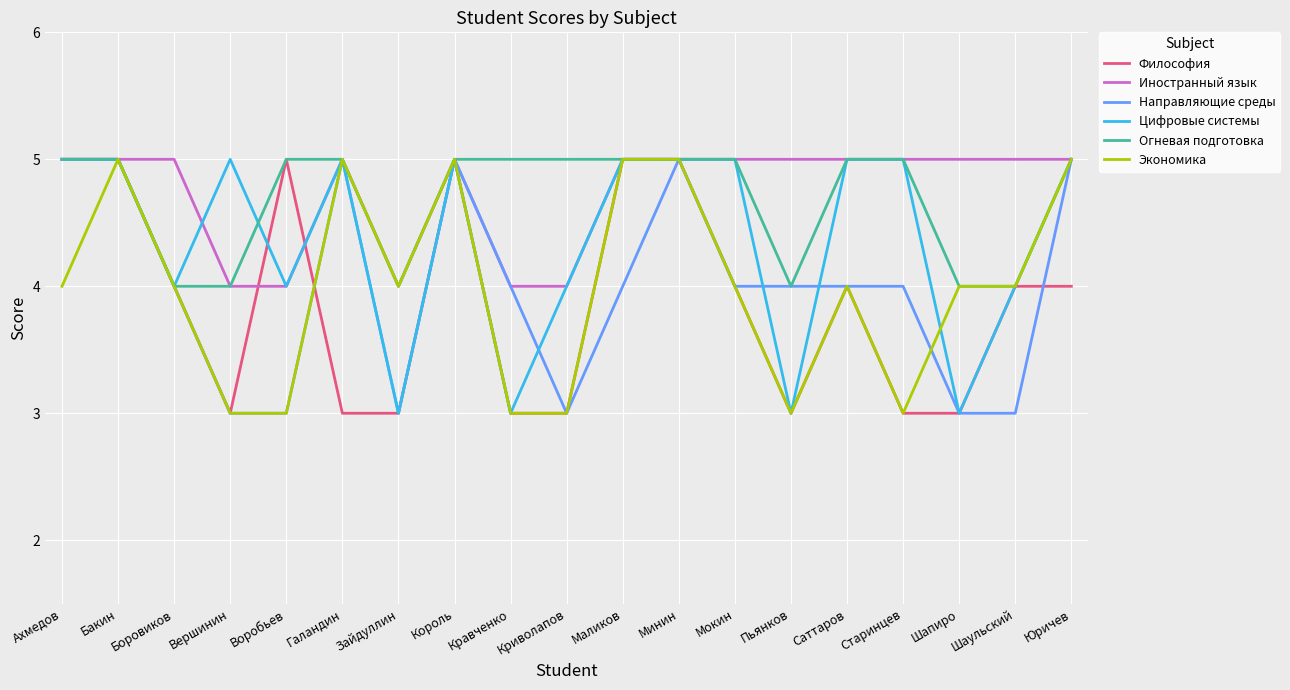

Which series has the largest total across all categories?

Иностранный язык